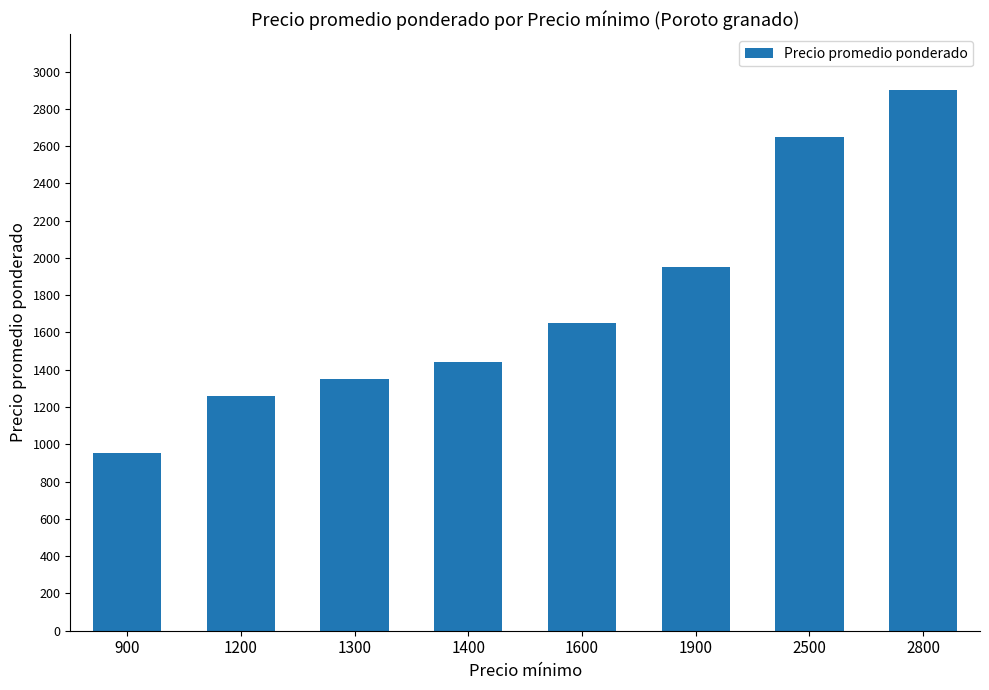

Approximately how many times larger is the value at 1300 compared to 1400?

0.9